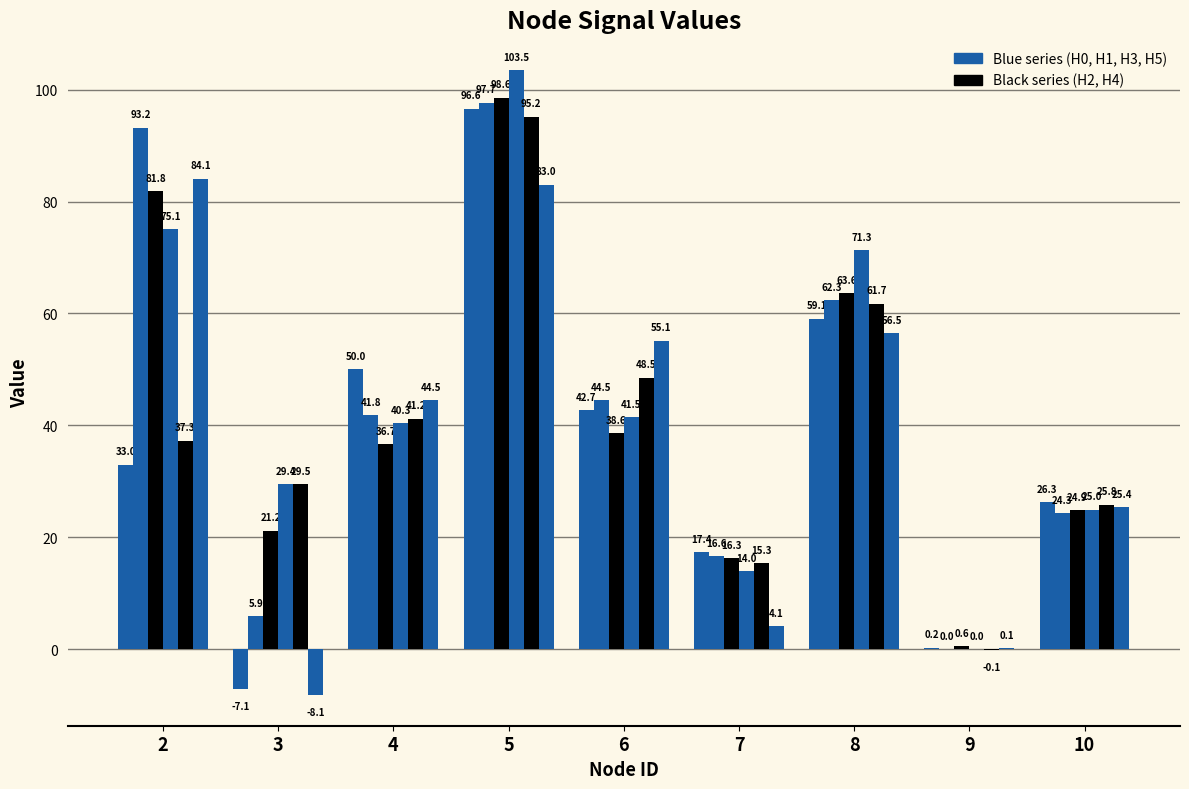

Are the bars grouped side by side (vs. stacked)?

Yes